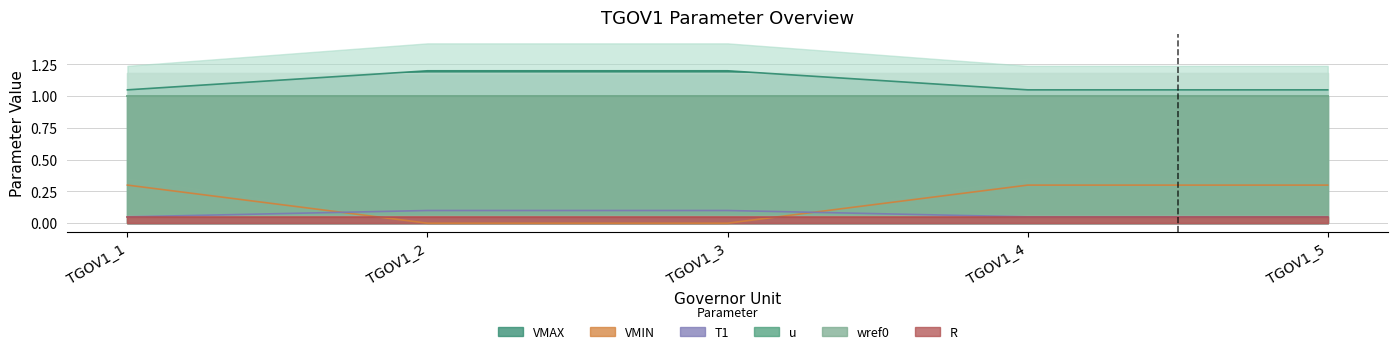

What is the spread (max minus min) of values at TGOV1_2?

1.2